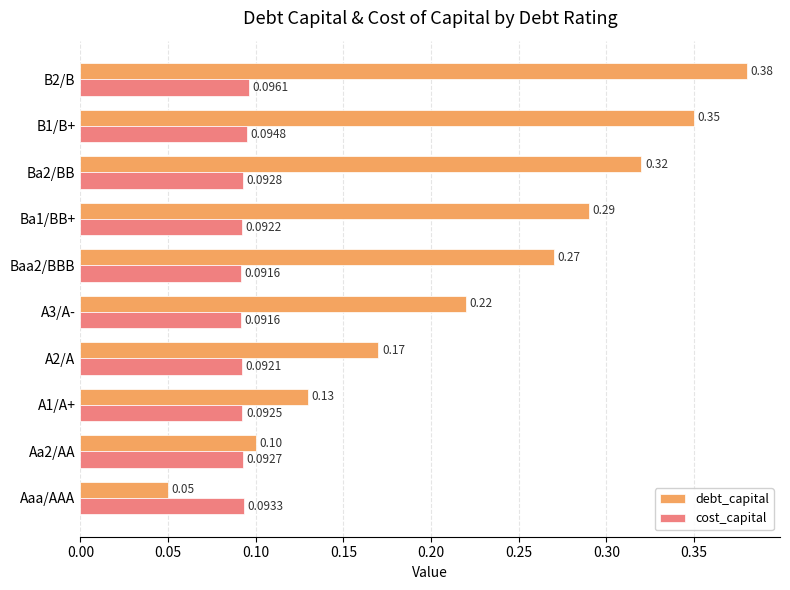

How many distinct data groups are displayed?

2